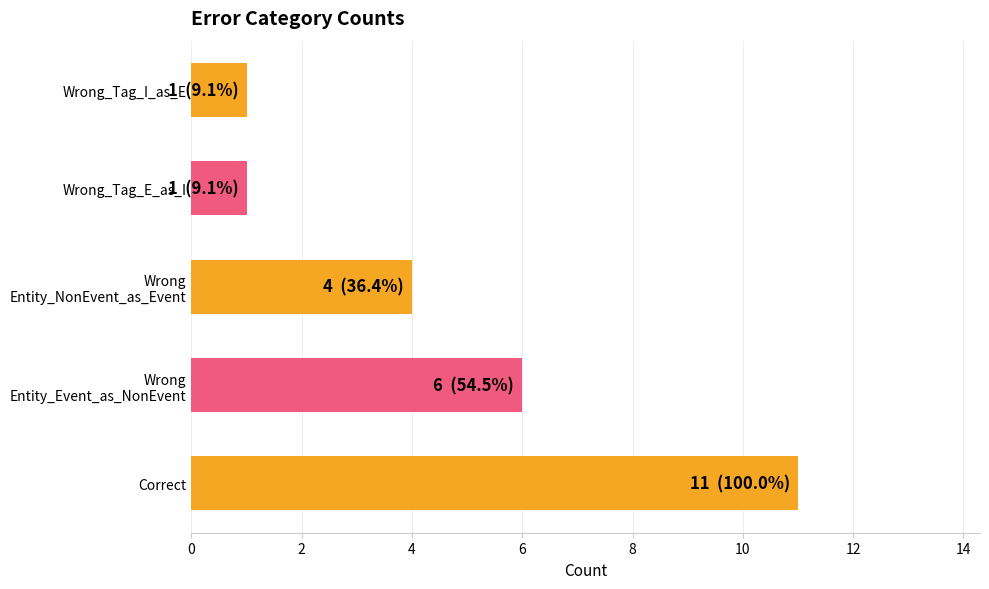

What is the difference between the second highest and second lowest values?

5